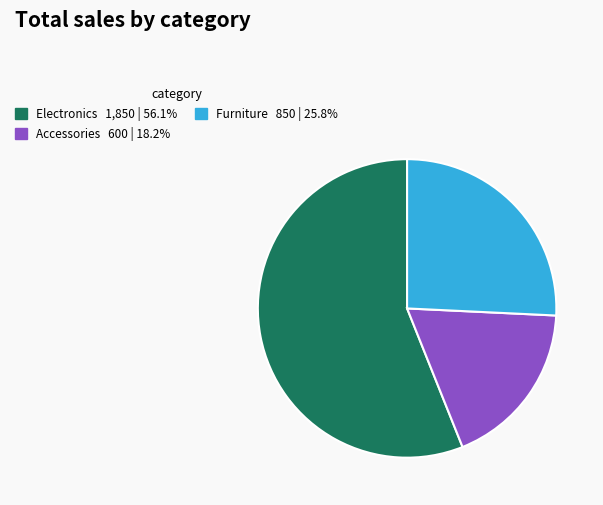

Do Electronics 1,850 | 56.1% and Furniture 850 | 25.8% together represent more than half of the pie?

Yes